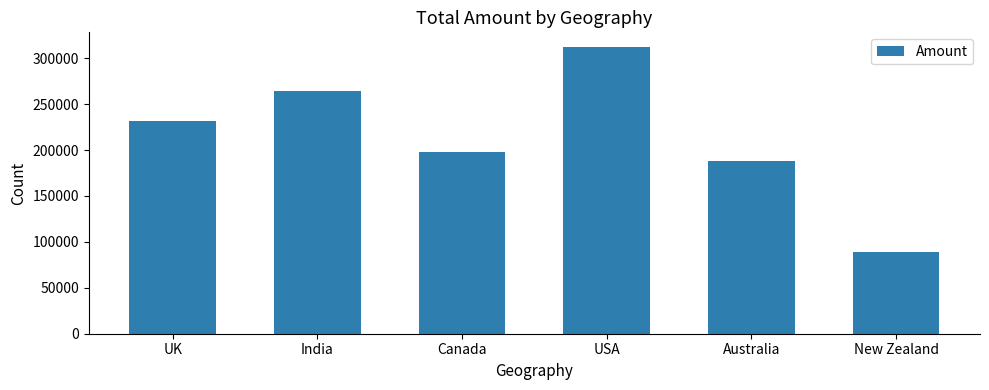

The value at Australia is 187650. True or false?

True